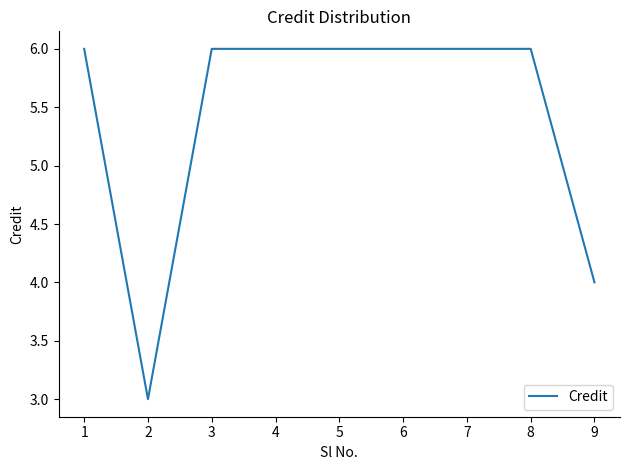

What is the greatest value displayed?

6